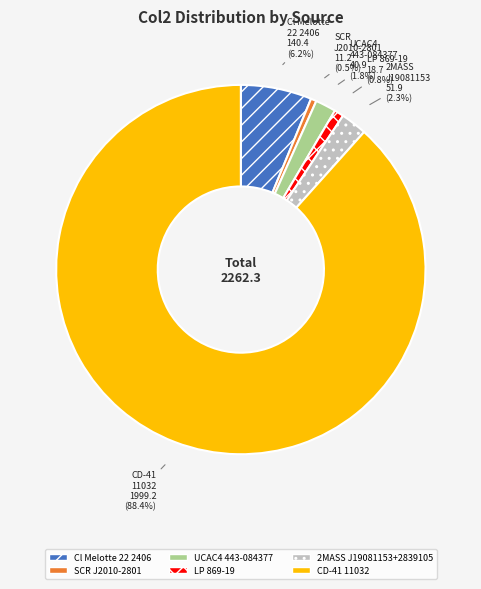

What is the majority slice?

CD-41 11032